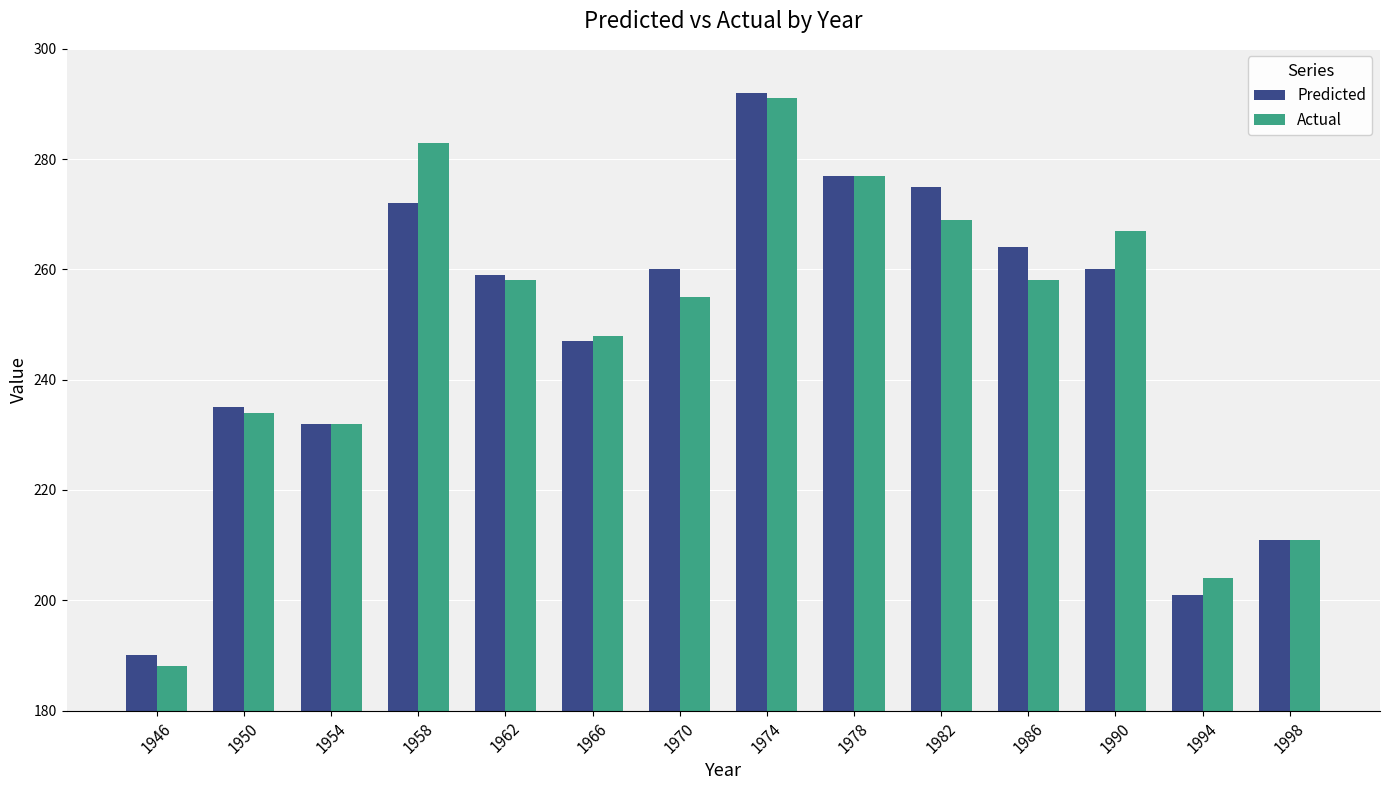

Count the number of data series in this chart.

2